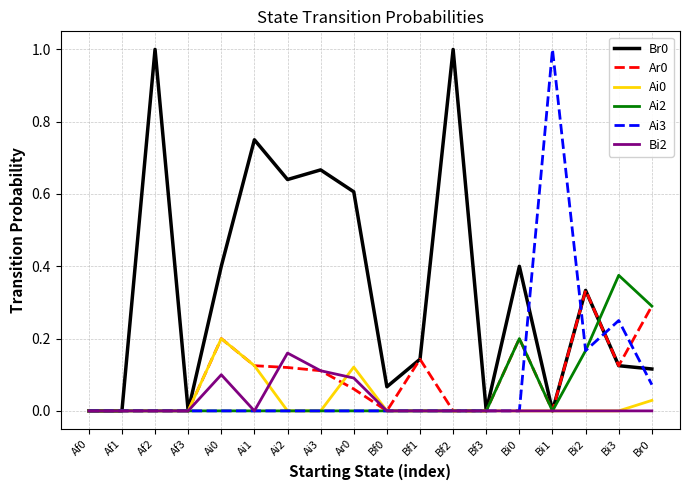

What is the total value across all series at Bi2?

1.0